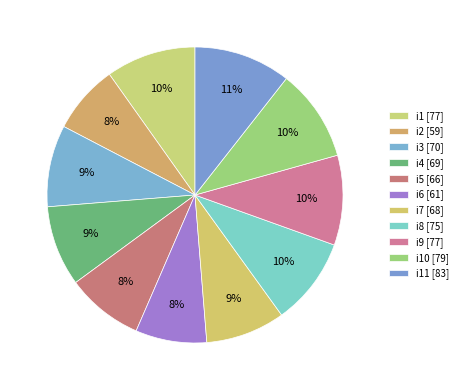

How many segments does this pie chart have?

11